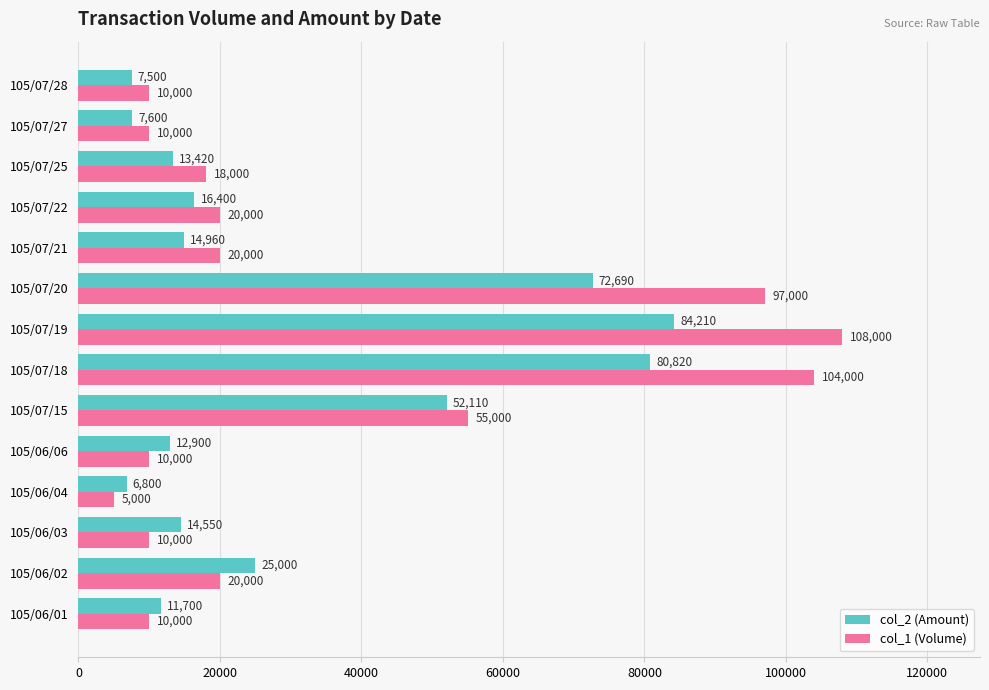

What is the difference between the maximum and minimum values in the col_2 (Amount) series?

77410